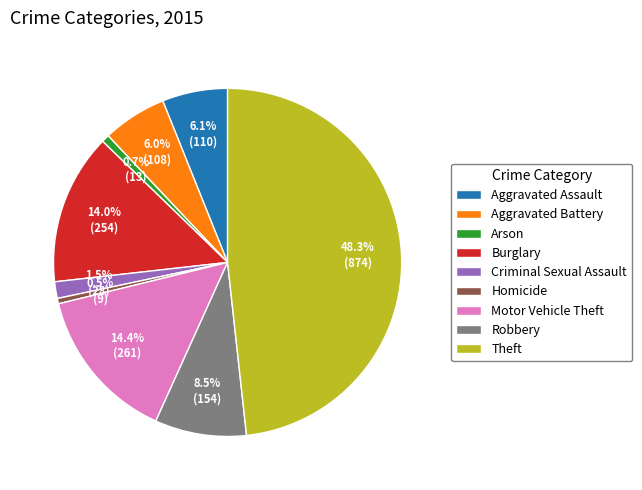

Count the number of slices in the pie.

9